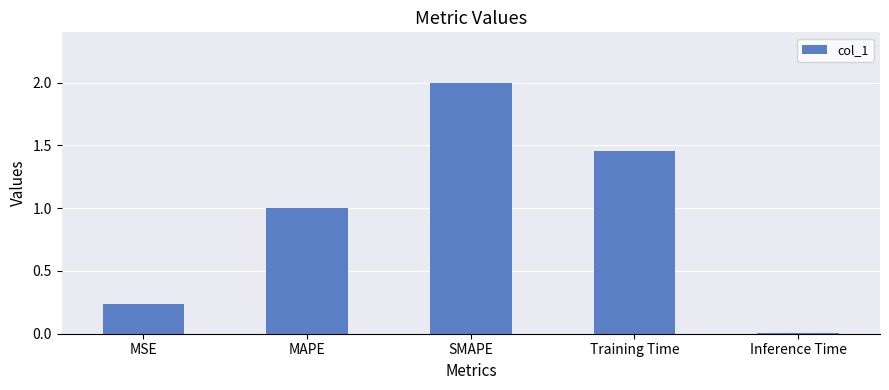

How many series are shown in this chart?

1